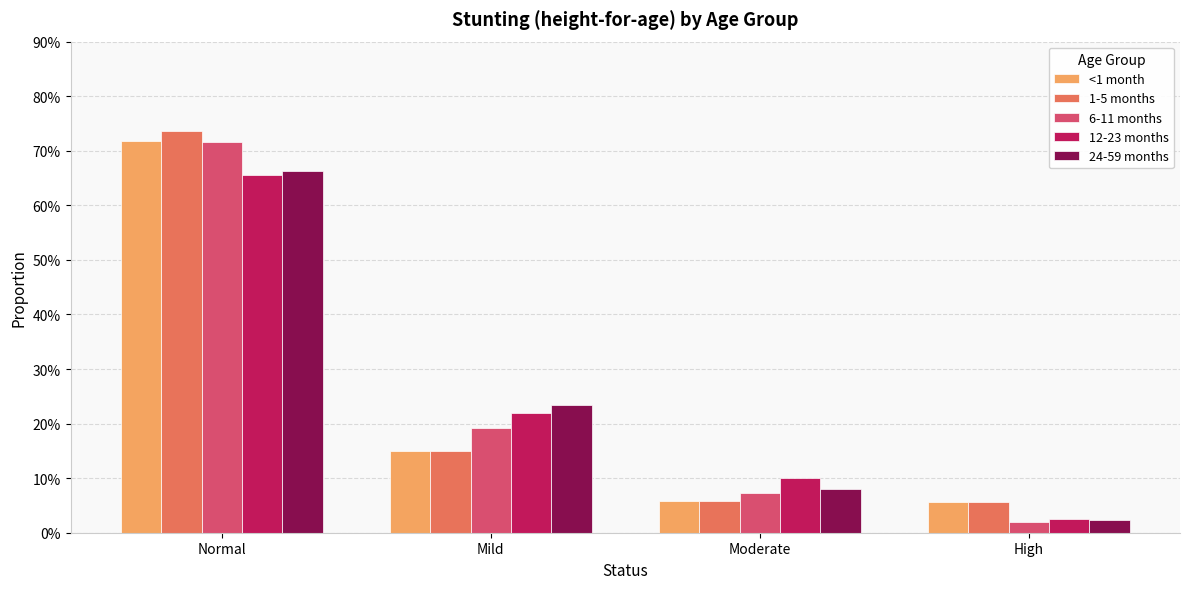

What is the average value of the <1 month series?

0.2